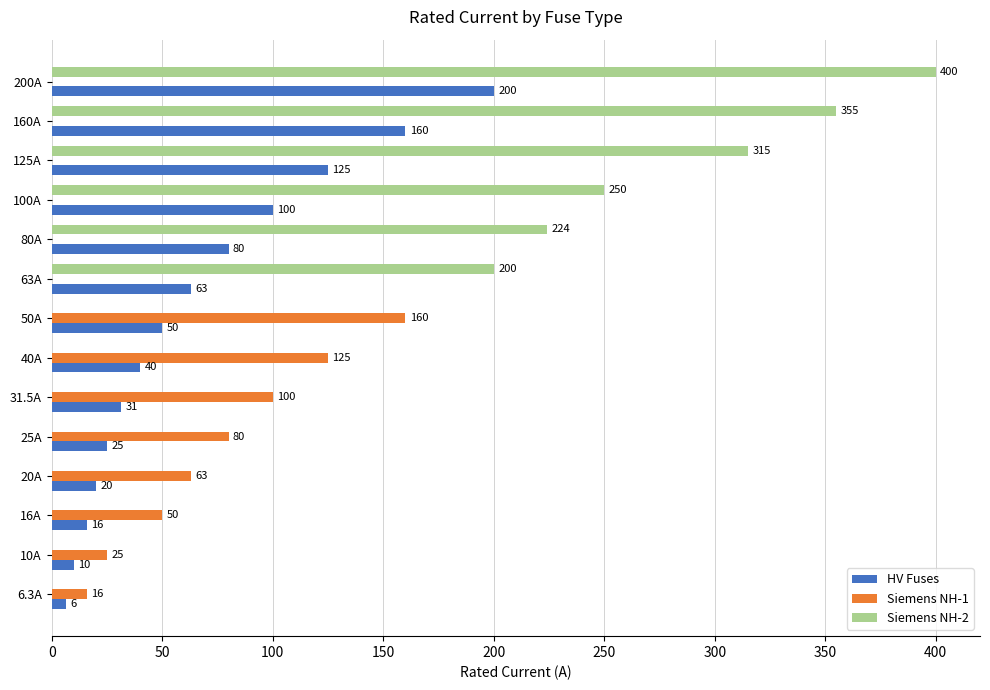

How many data points does each series have?

14